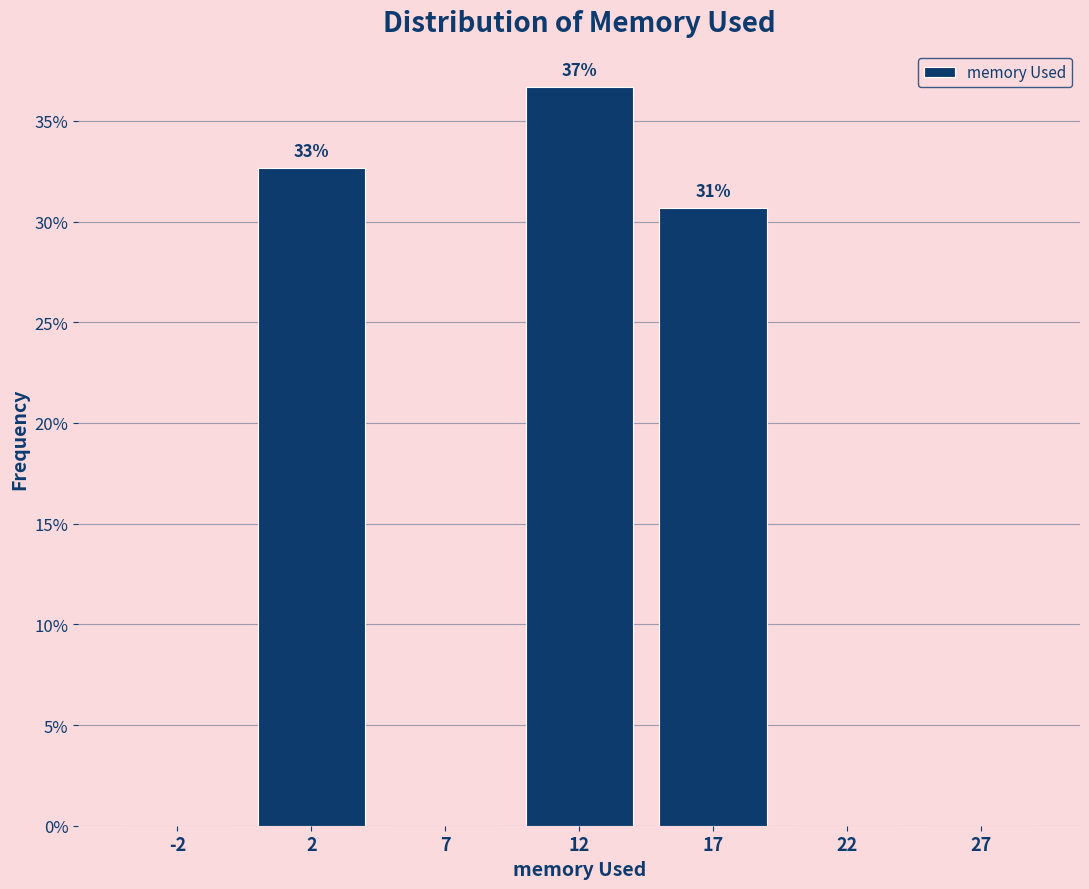

Reading left to right, what are all the values shown in this chart?

-2=0.0	2=32.7	7=0.0	12=36.7	17=30.7	22=0.0	27=0.0